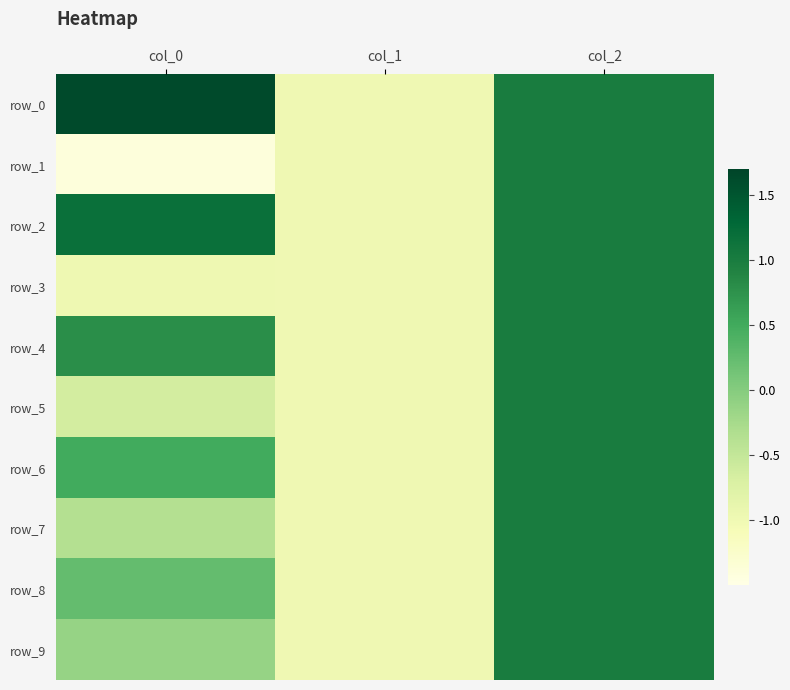

At which label is row_8 closest to 0?

col_0